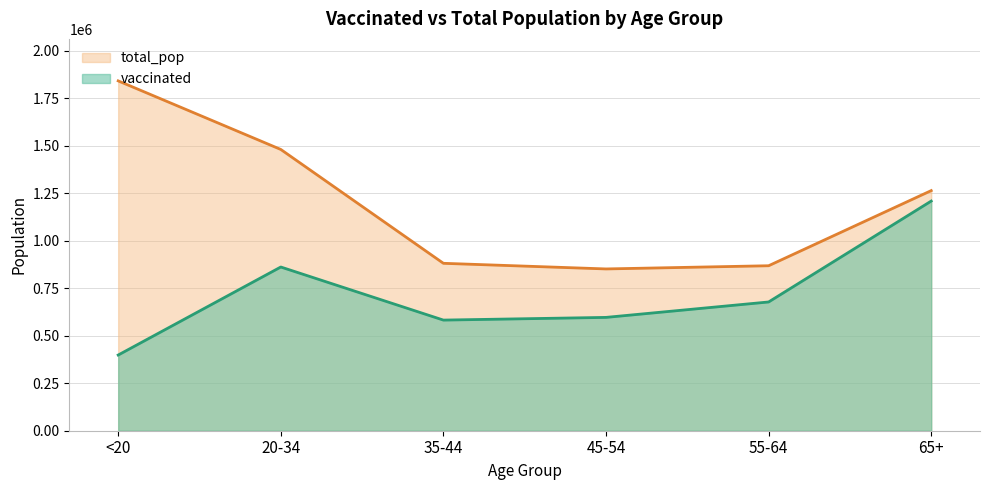

What is the sum of the vaccinated values at 55-64 and 20-34?

1539898